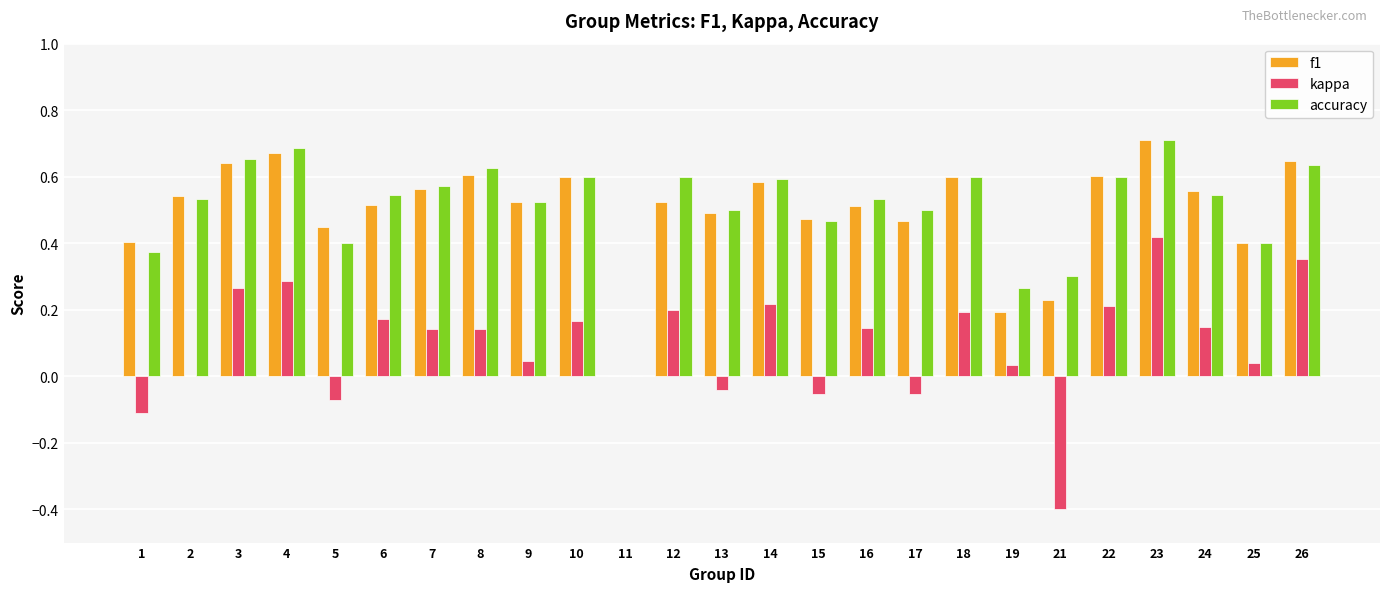

Which series has the largest range (max minus min)?

kappa